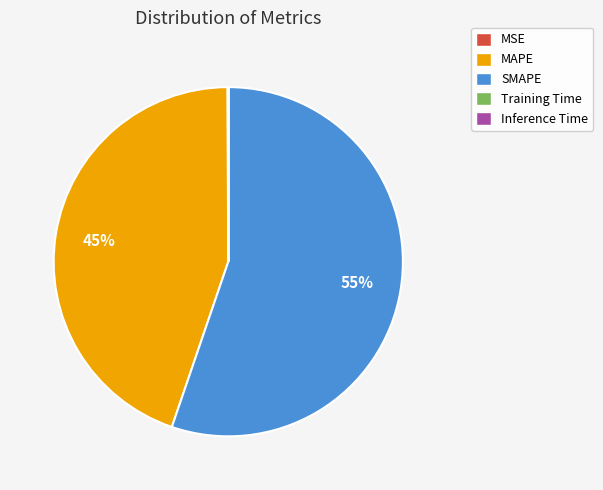

Is there a majority slice in this chart?

Yes